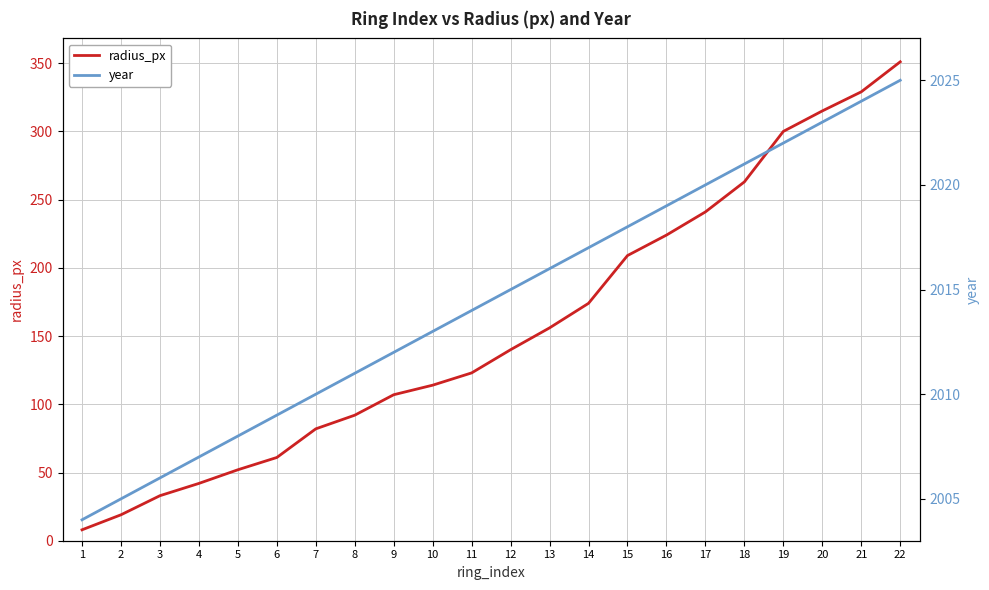

Is it true that year equals 2020 at 17?

True